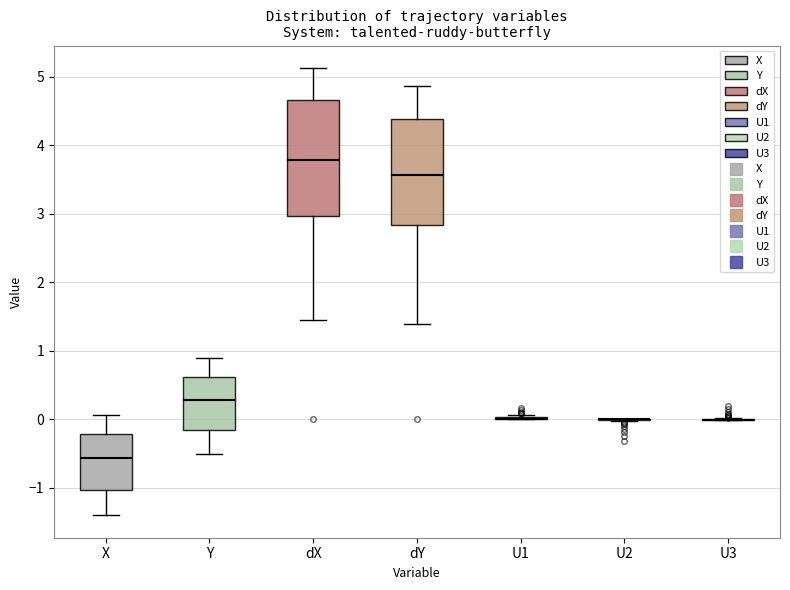

Which box is the tallest, from its lower edge to its upper edge?

dX